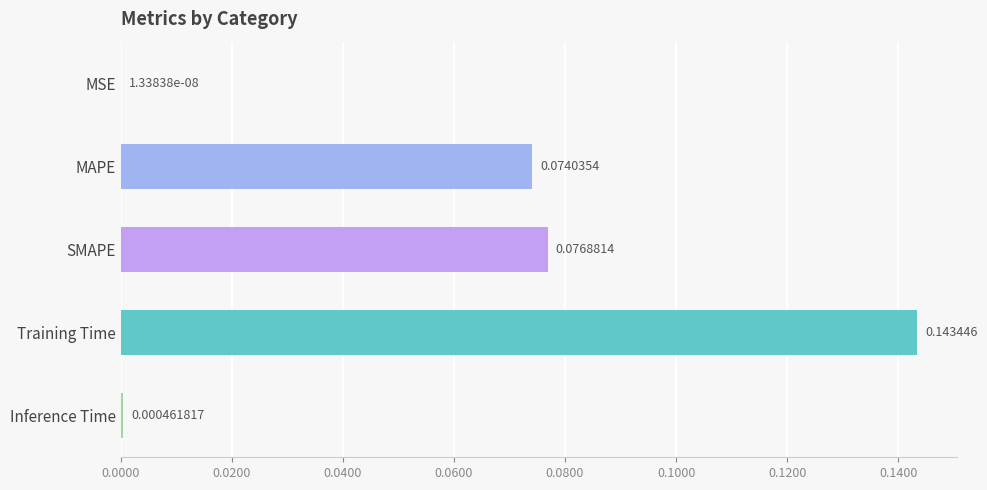

What is the sum of all values?

0.3